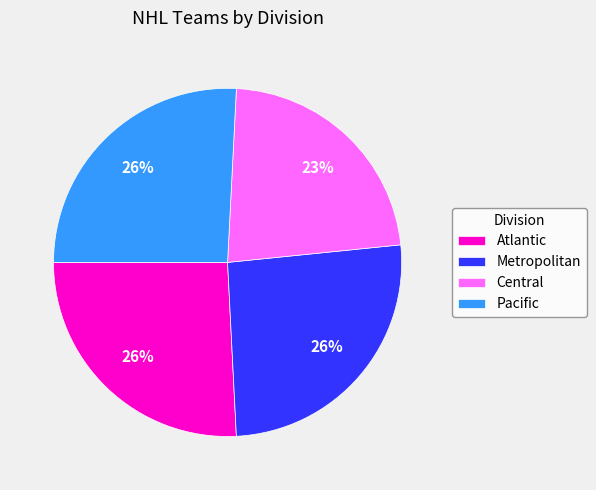

What is the smallest slice in the pie chart?

Central